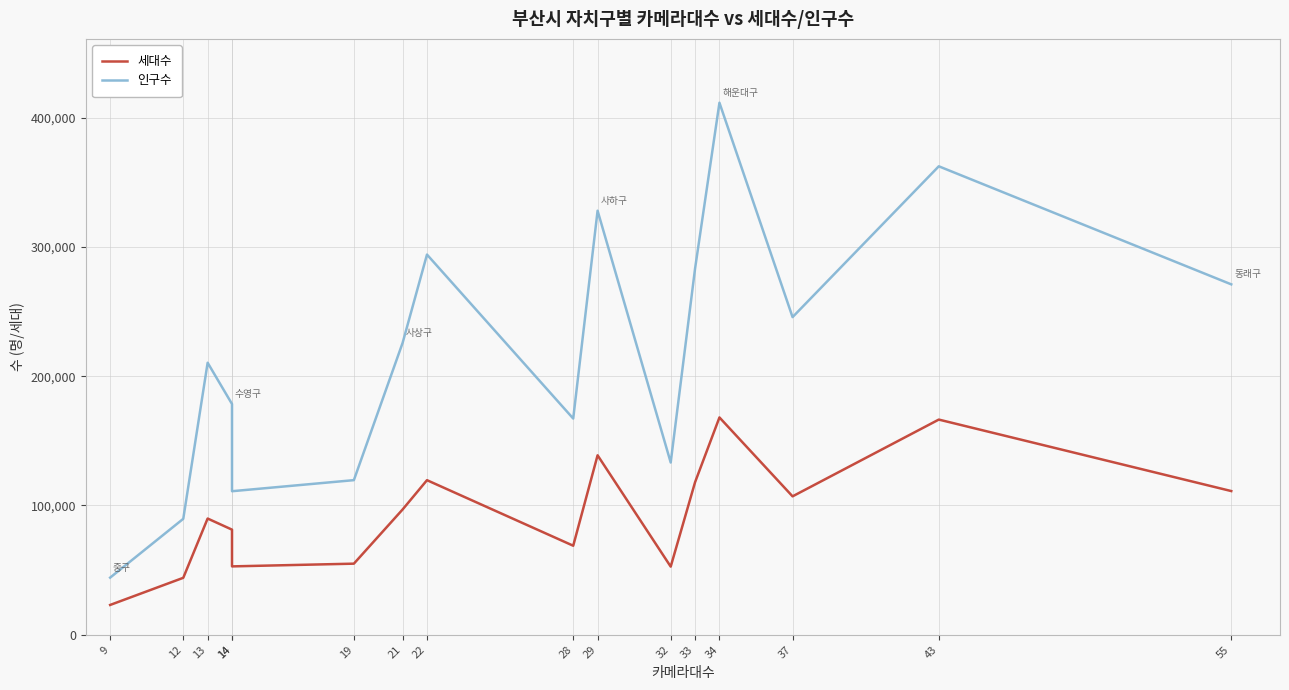

List the labels in order of 세대수 value, largest first.

34, 43, 29, 22, 33, 55, 37, 21, 13, 14, 28, 19, 14, 32, 12, 9